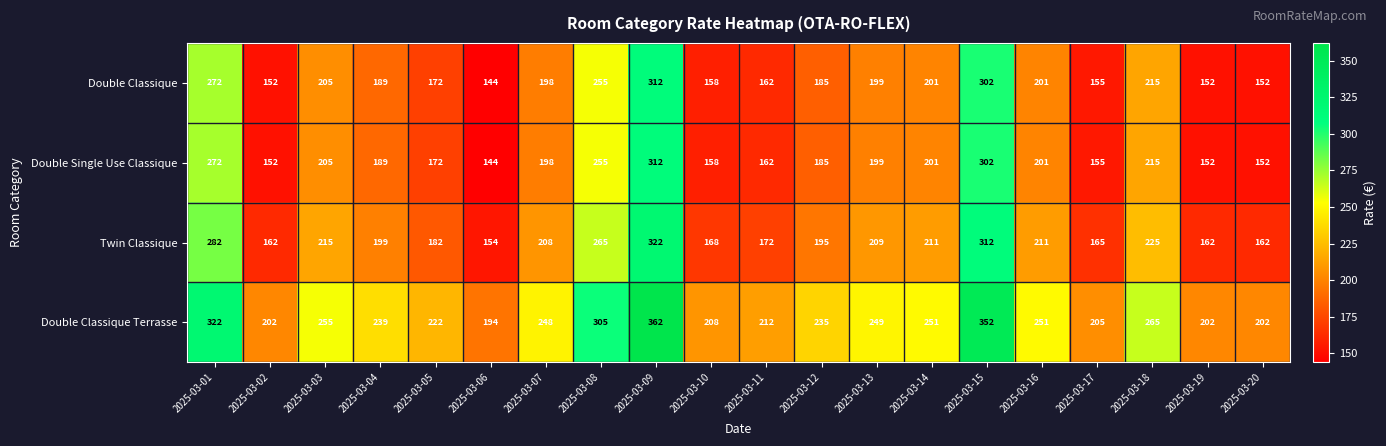

What is the spread (max minus min) of values at 2025-03-03?

50